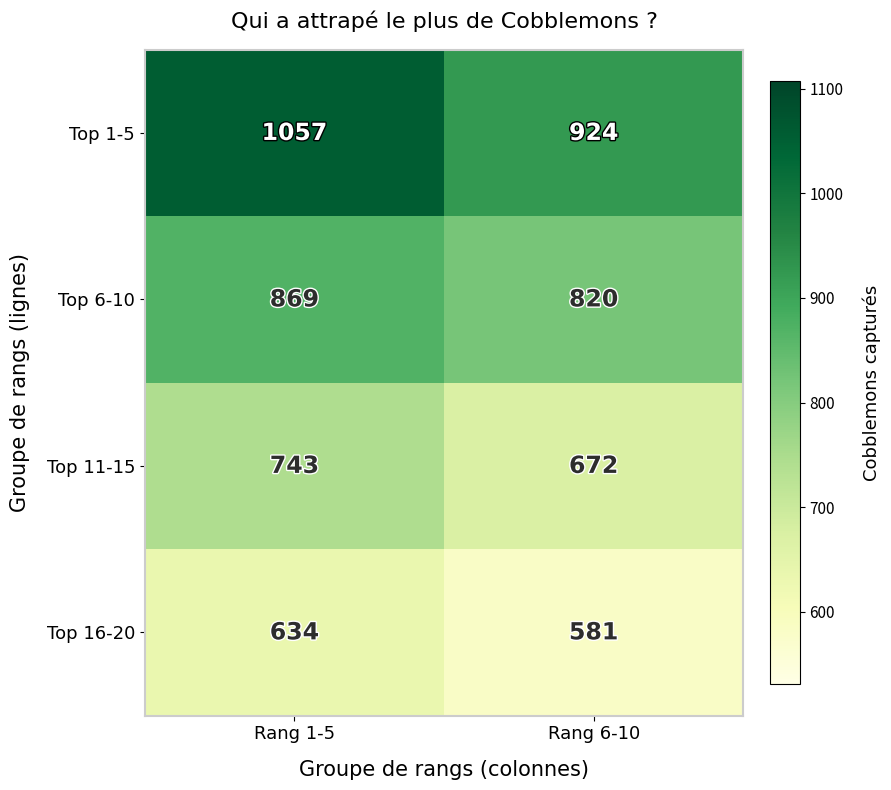

What is the minimum value shown in the chart?

581